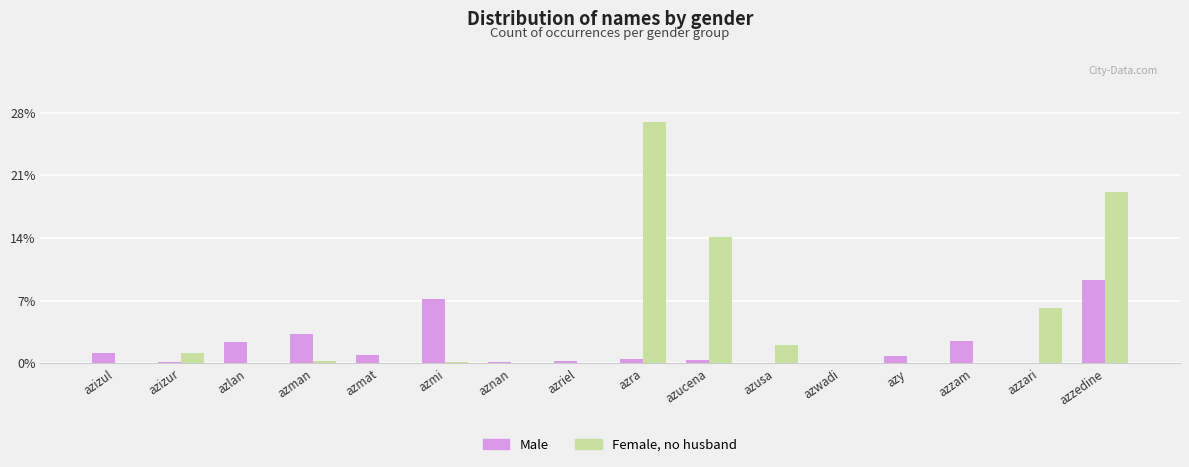

Are the bars horizontal?

No